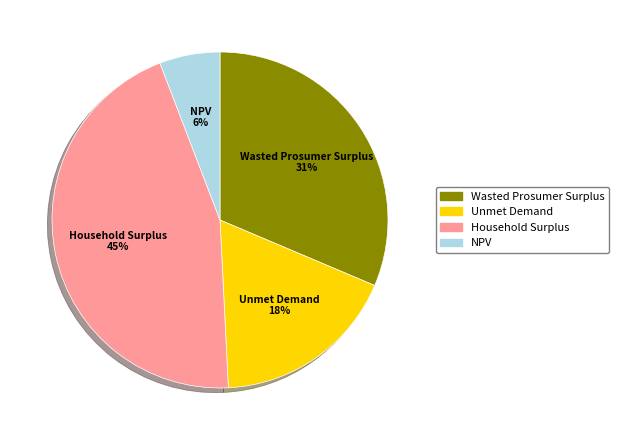

How many segments does this pie chart have?

4